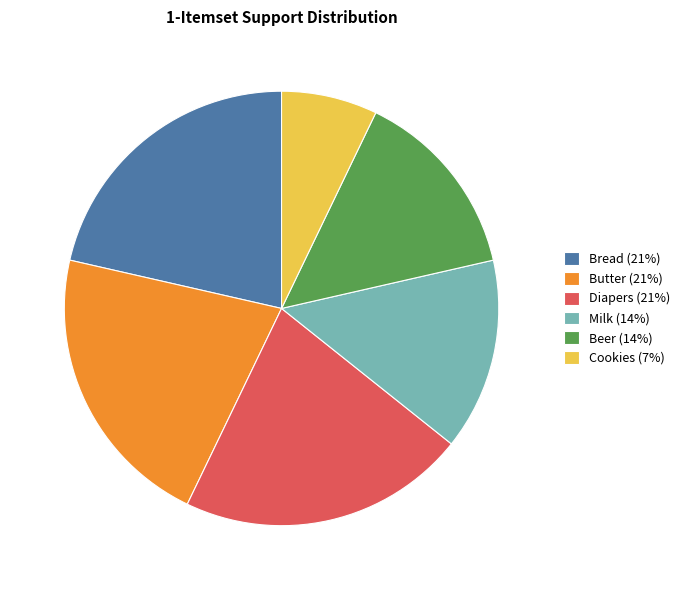

Combined, do Beer and Diapers account for over 50%?

No